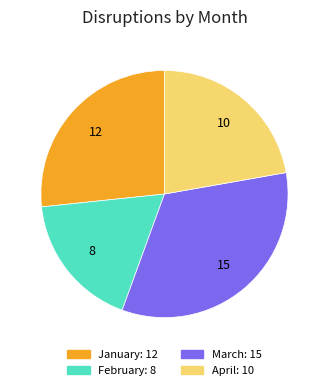

Count the number of slices in the pie.

4